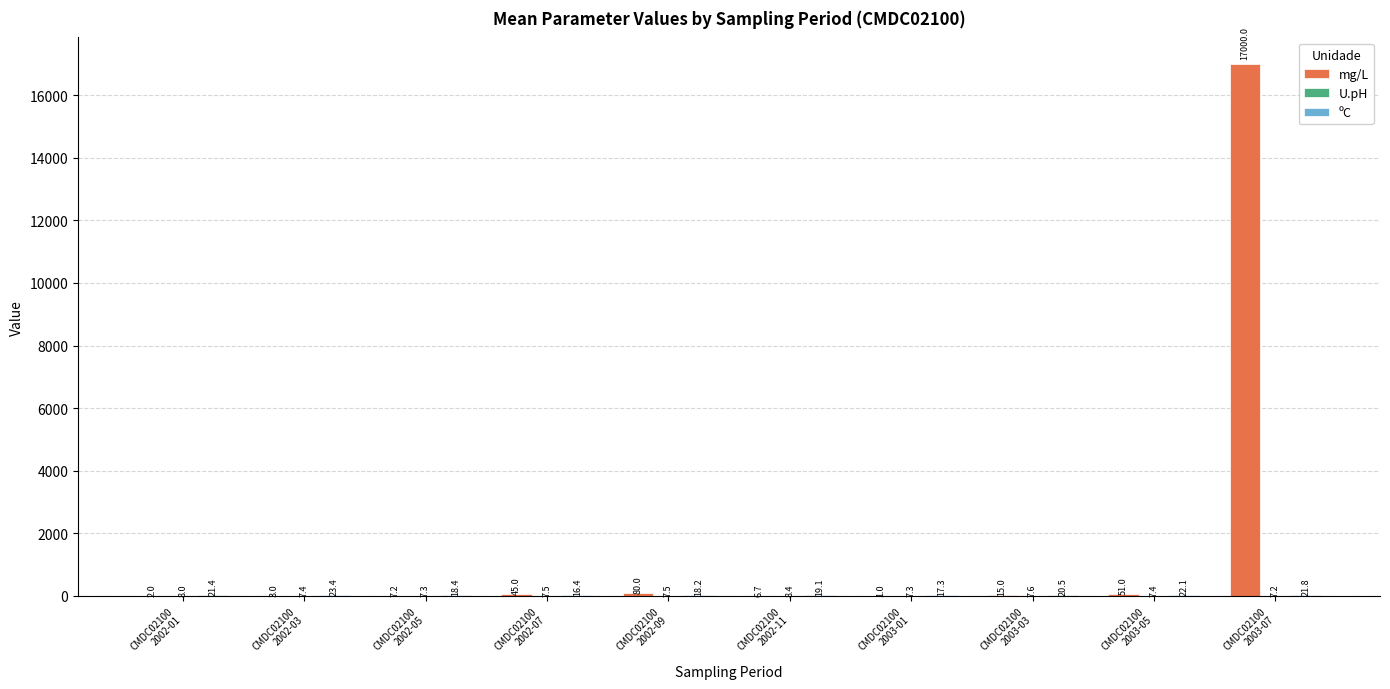

Which series has the largest total across all categories?

mg/L